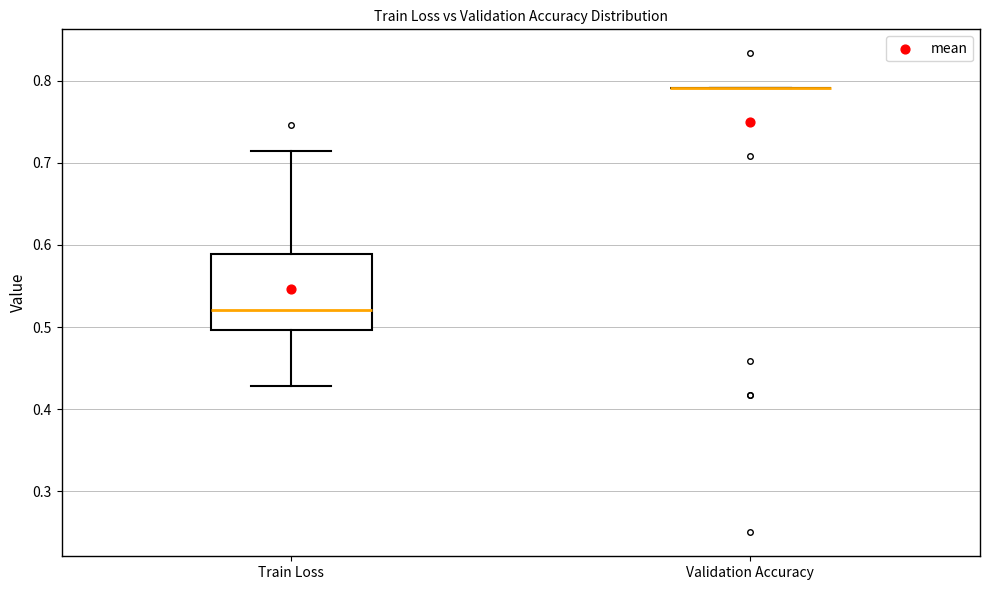

Reading left to right, read every box against the y-axis: the position of its median line, the range the box covers, and the ends of its whiskers. The values are not printed on the chart, so give them approximately, as read against the axis.

Train Loss: median 0.52, box 0.50 to 0.59, whiskers 0.43 to 0.71
Validation Accuracy: box collapsed to a line at 0.79, whiskers 0.79 to 0.79